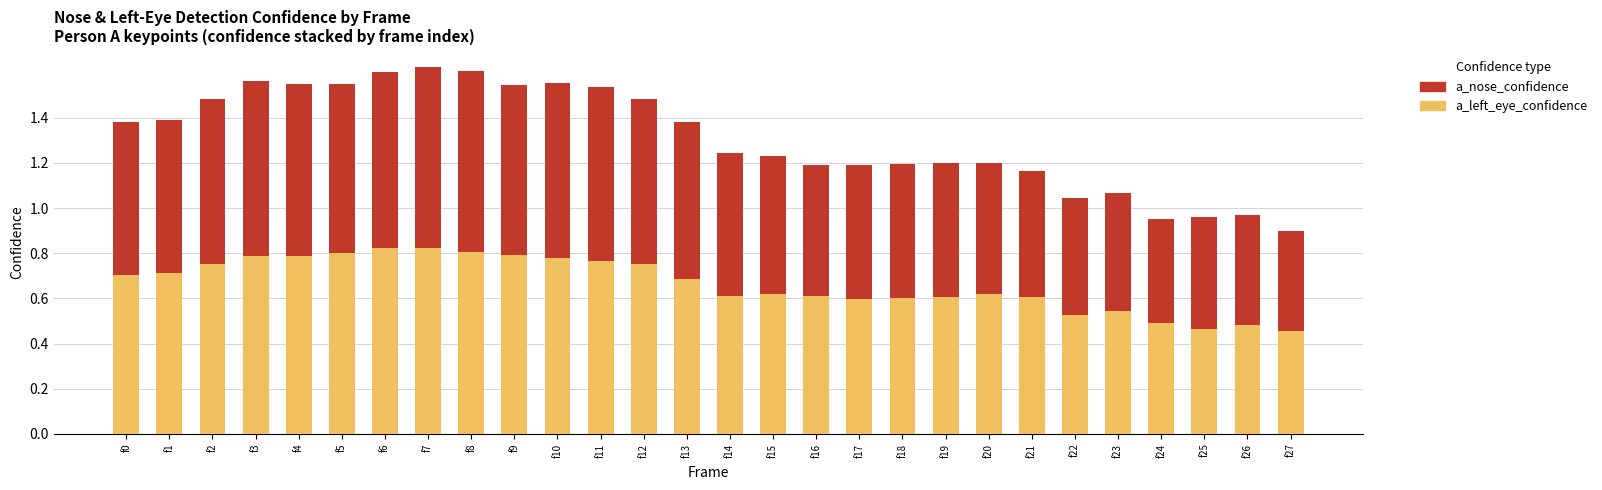

The a_left_eye_confidence series shows 0.6 at f15. True or false?

True